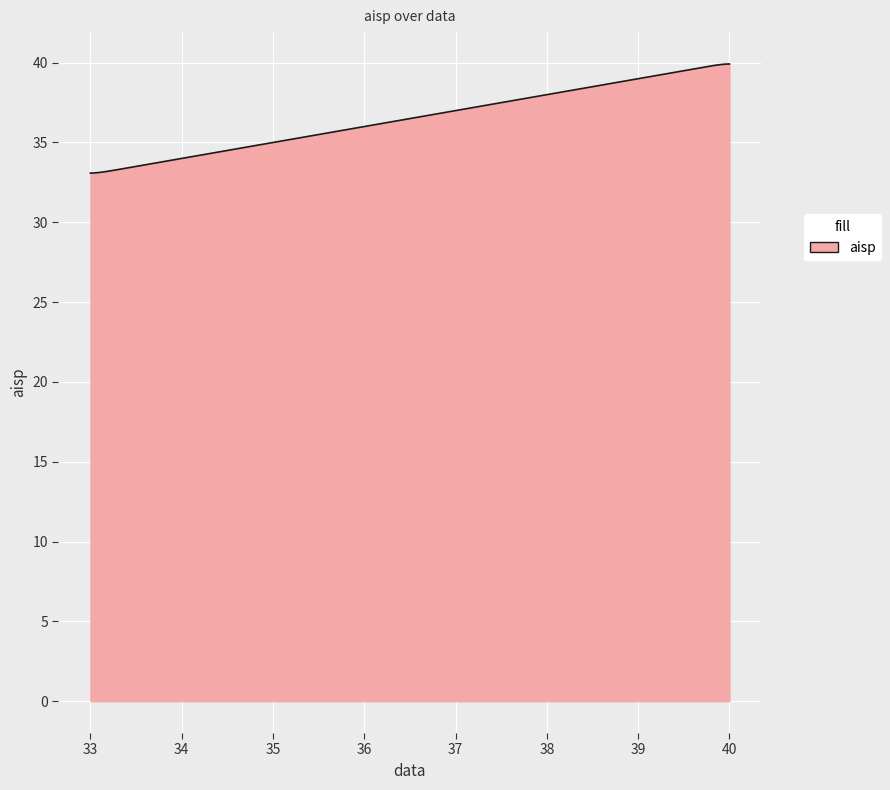

What is the minimum value shown in the chart?

33.1